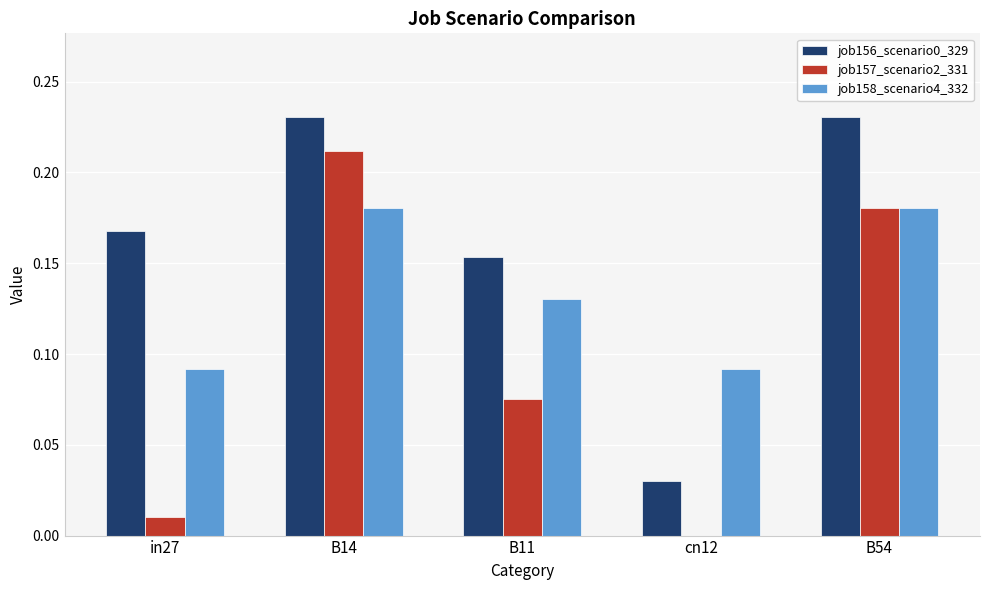

The value of job156_scenario0_329 at in27 is 0.1. True or false?

False